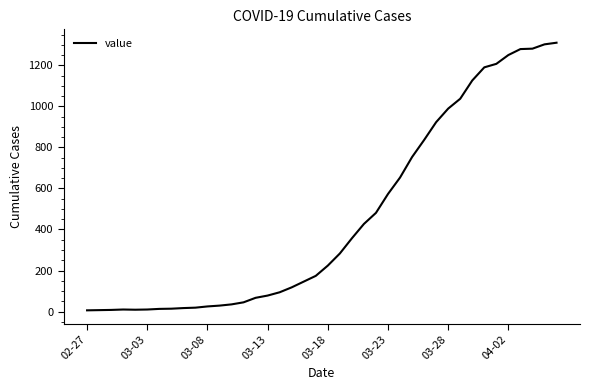

Does the chart display data point markers on the line(s)?

No